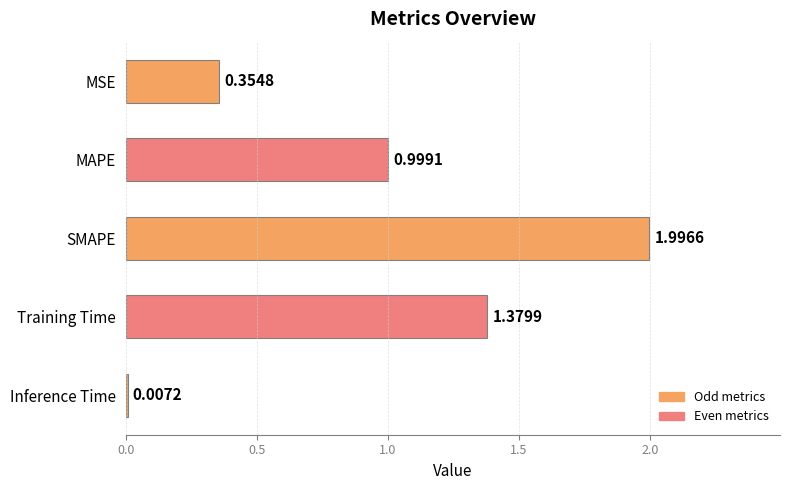

At which category does the chart reach its peak across all series?

SMAPE